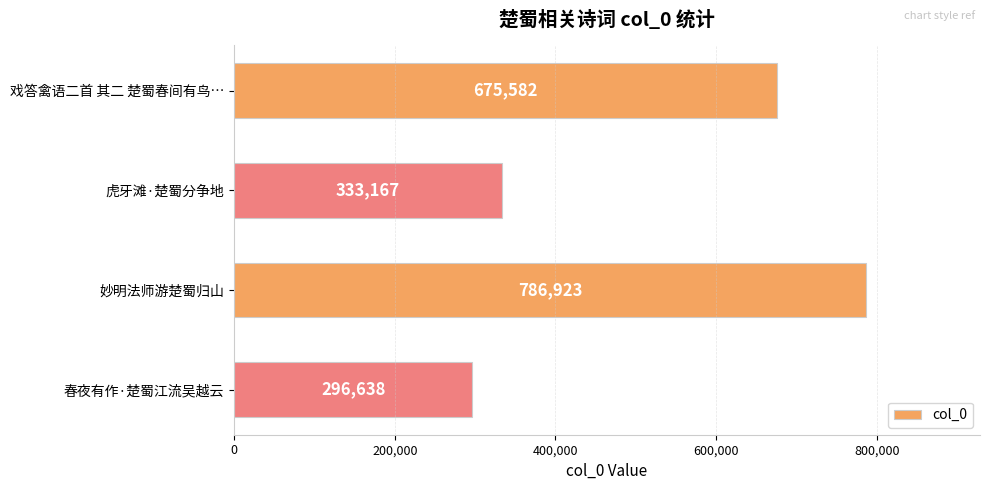

Is it true that the value at 虎牙滩·楚蜀分争地 is 333167?

True